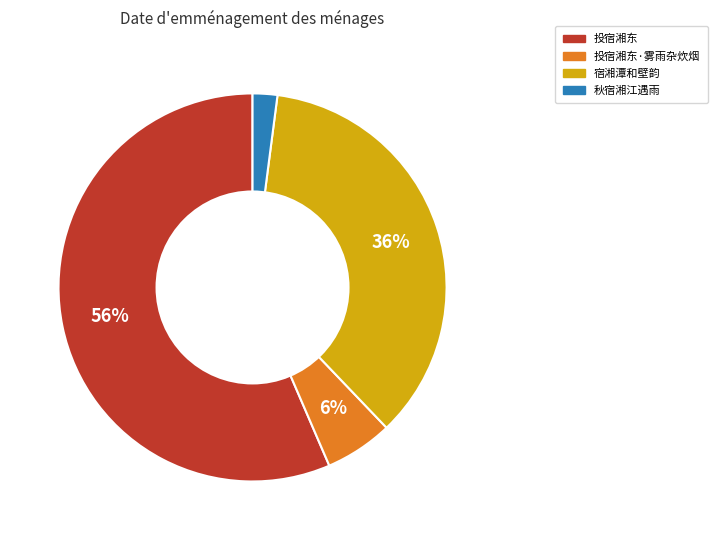

What percentage is the 宿湘潭和壁韵 slice, to the nearest percent?

36%